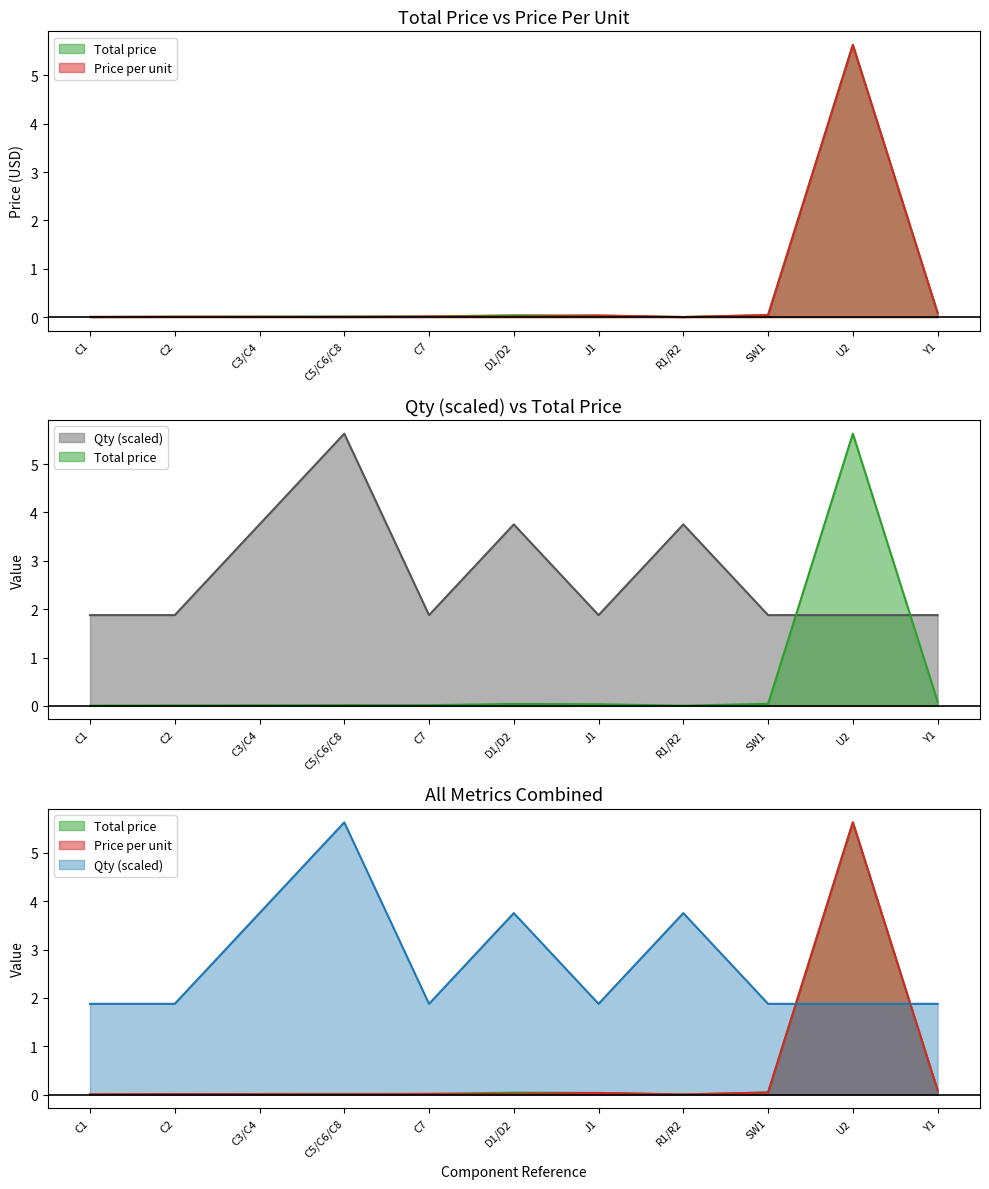

What is the maximum value for Price per unit?

5.6